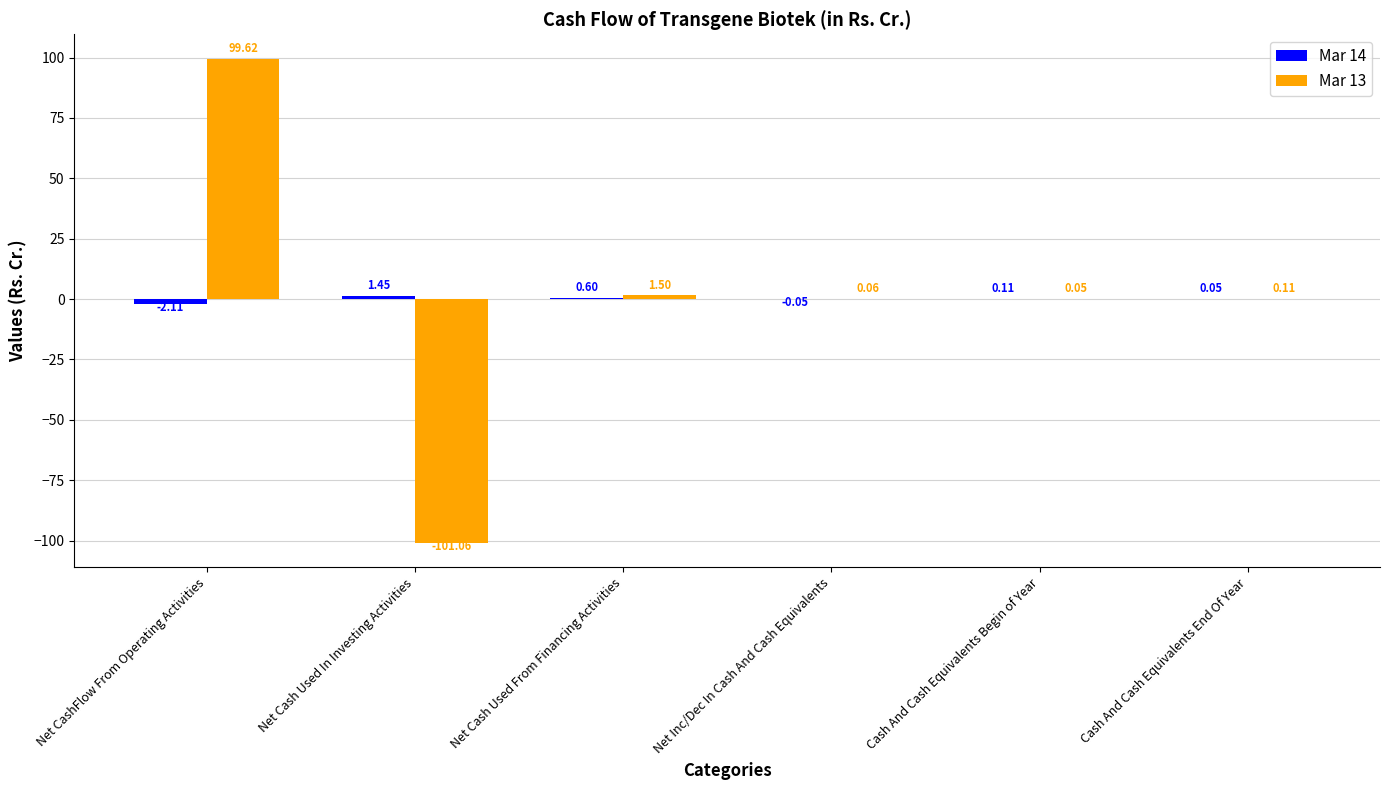

Which label corresponds to the largest value in the chart?

Net CashFlow From Operating Activities